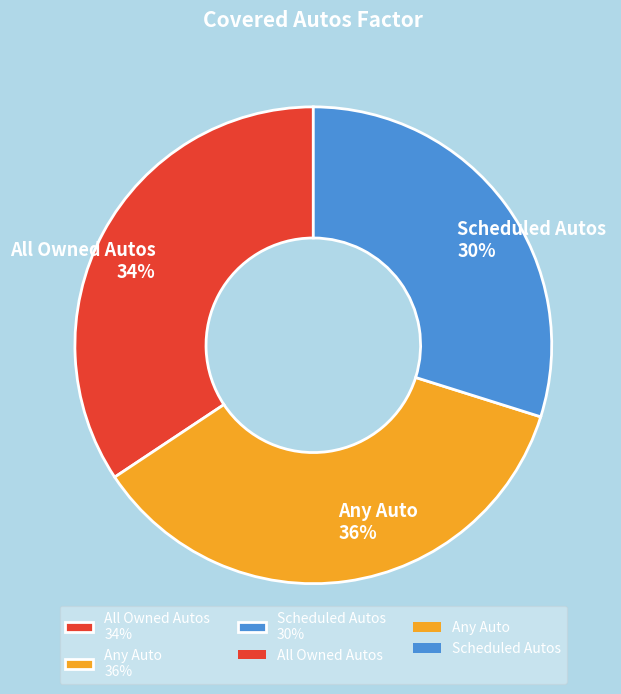

Is it true that All Owned Autos is 34% of the pie?

True